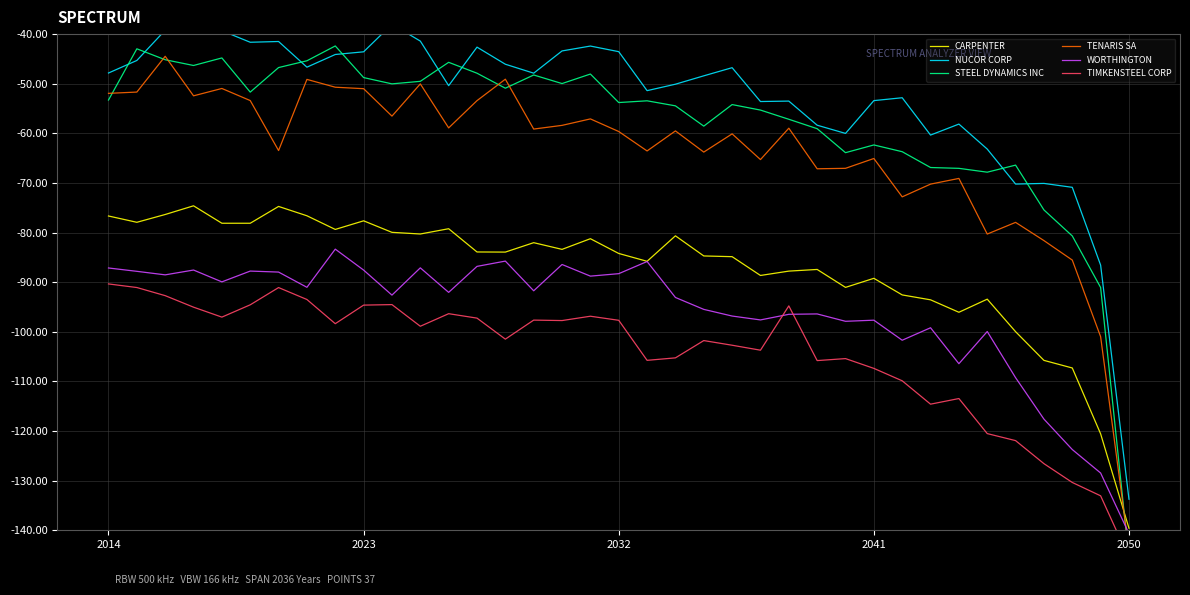

What is the maximum value for WORTHINGTON?

-83.3